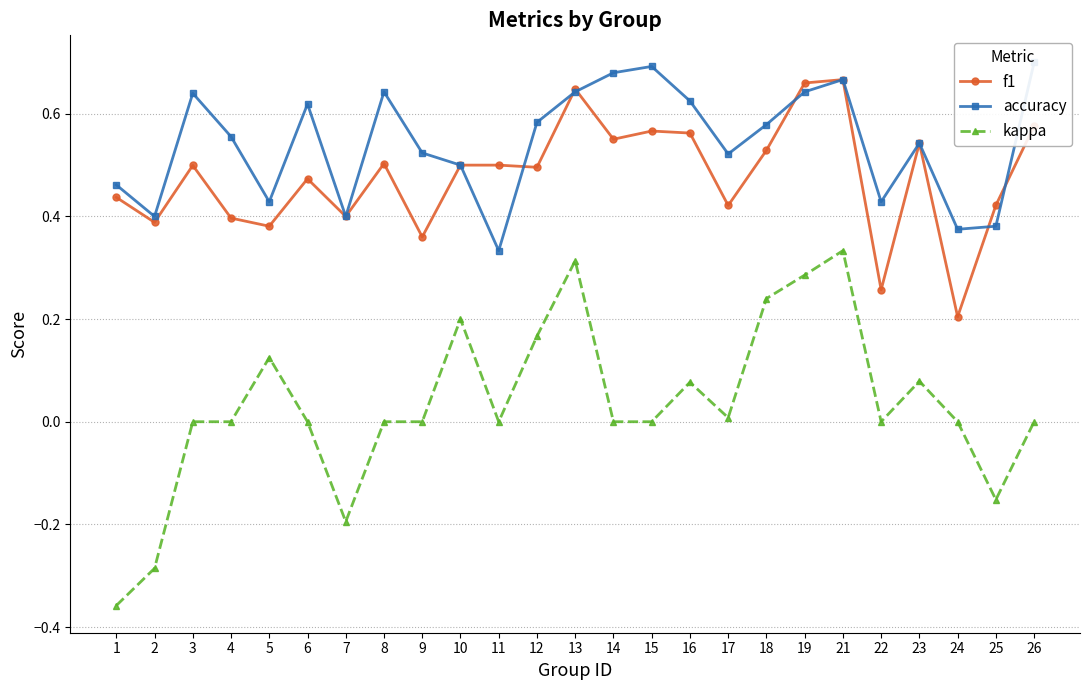

True or false: f1 and kappa cross at least once.

False